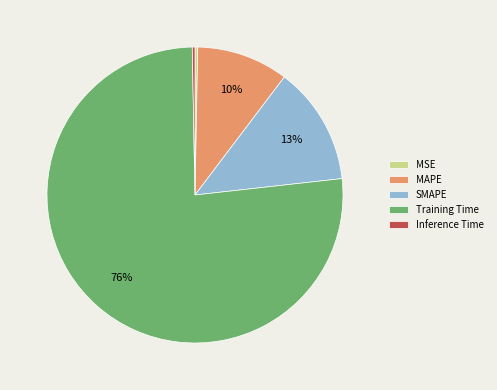

Which has a higher value, SMAPE or Training Time?

Training Time